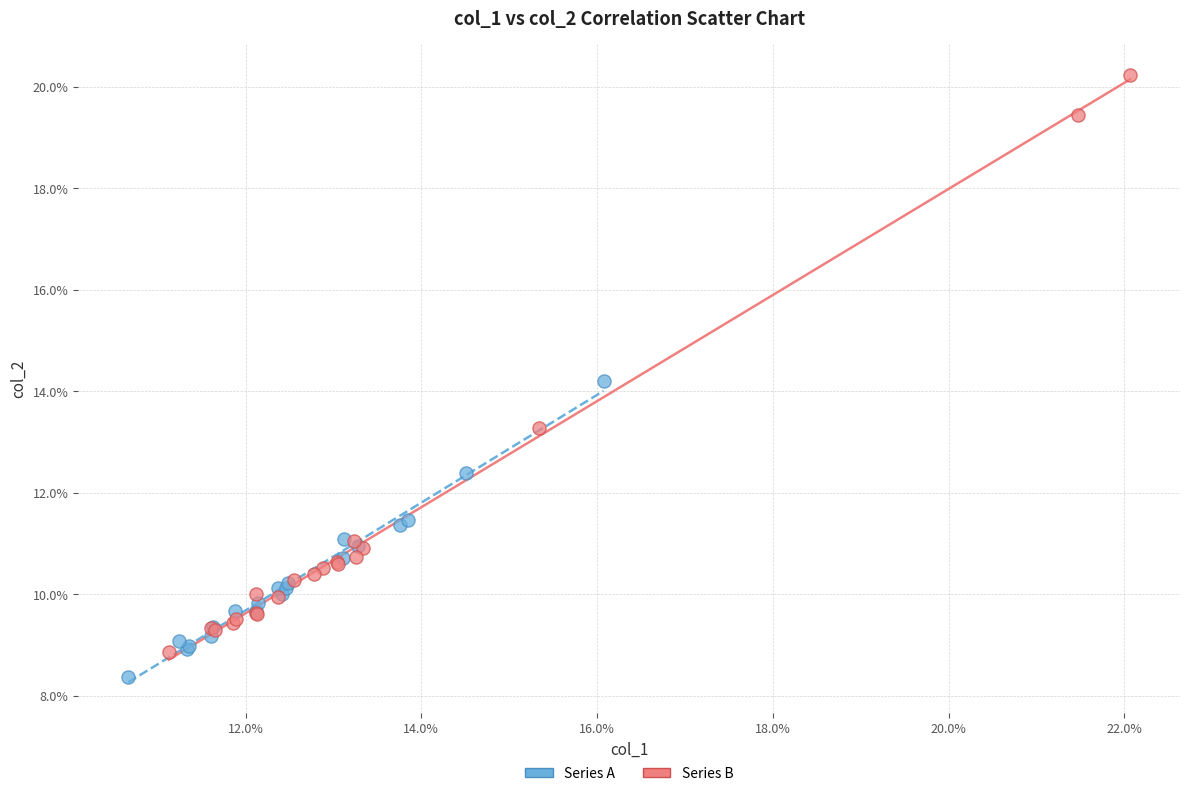

What are all the series names shown in the legend?

Series A, Series B